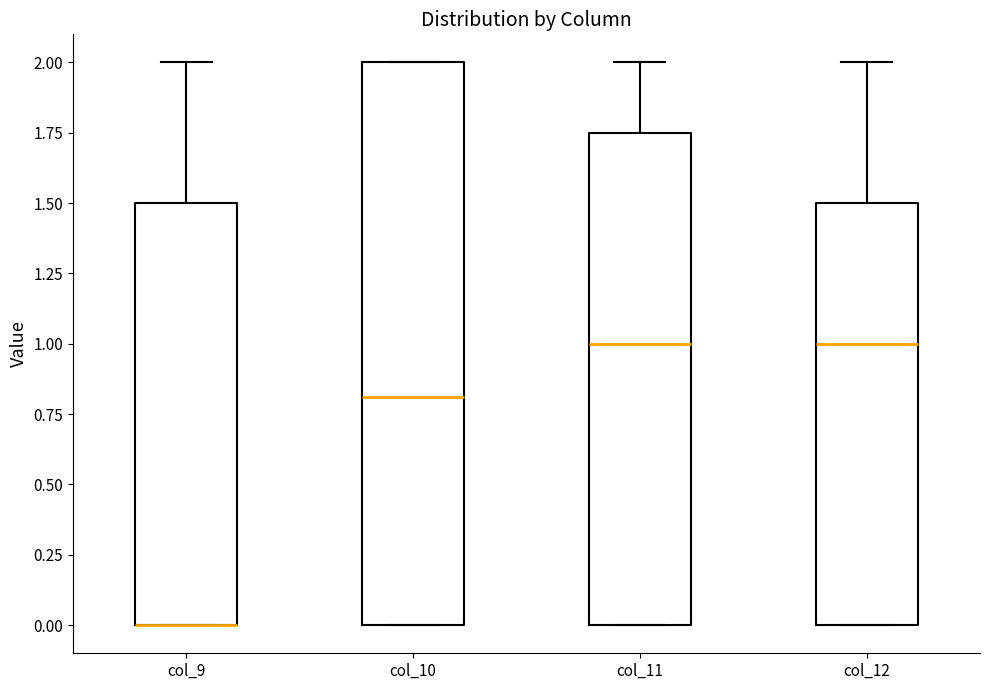

Reading left to right, read every box against the y-axis: the position of its median line, the range the box covers, and the ends of its whiskers. The values are not printed on the chart, so give them approximately, as read against the axis.

col_9: median 0.00 (drawn on the box's lower edge), box 0.00 to 1.50, whiskers 0.00 to 2.00
col_10: median 0.80, box 0.00 to 2.00, whiskers 0.00 to 2.00
col_11: median 1.00, box 0.00 to 1.75, whiskers 0.00 to 2.00
col_12: median 1.00, box 0.00 to 1.50, whiskers 0.00 to 2.00